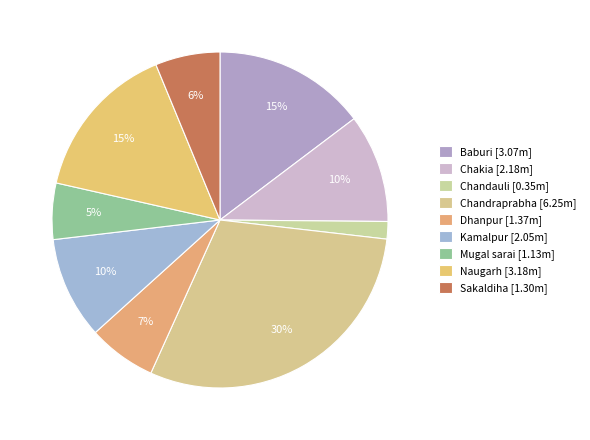

What is the smallest slice in the pie chart?

Chandauli